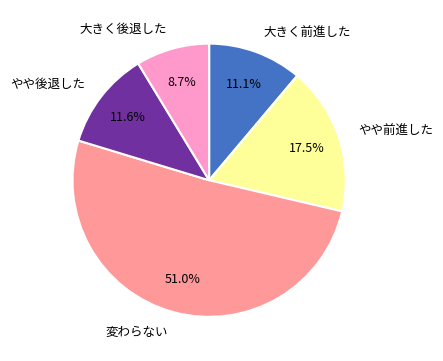

Combined, do 大きく前進した and 変わらない account for over 50%?

Yes